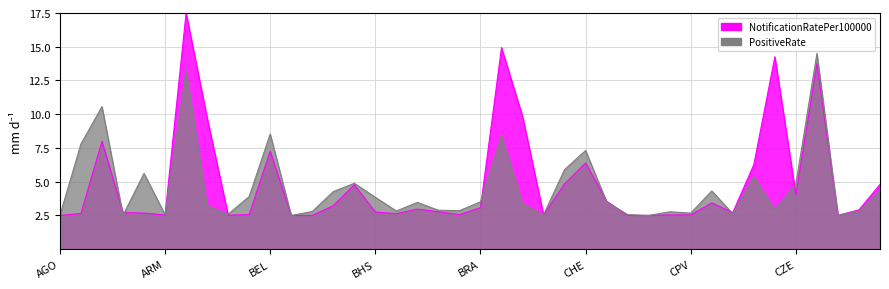

What is the total value across all series at CUB?

5.3